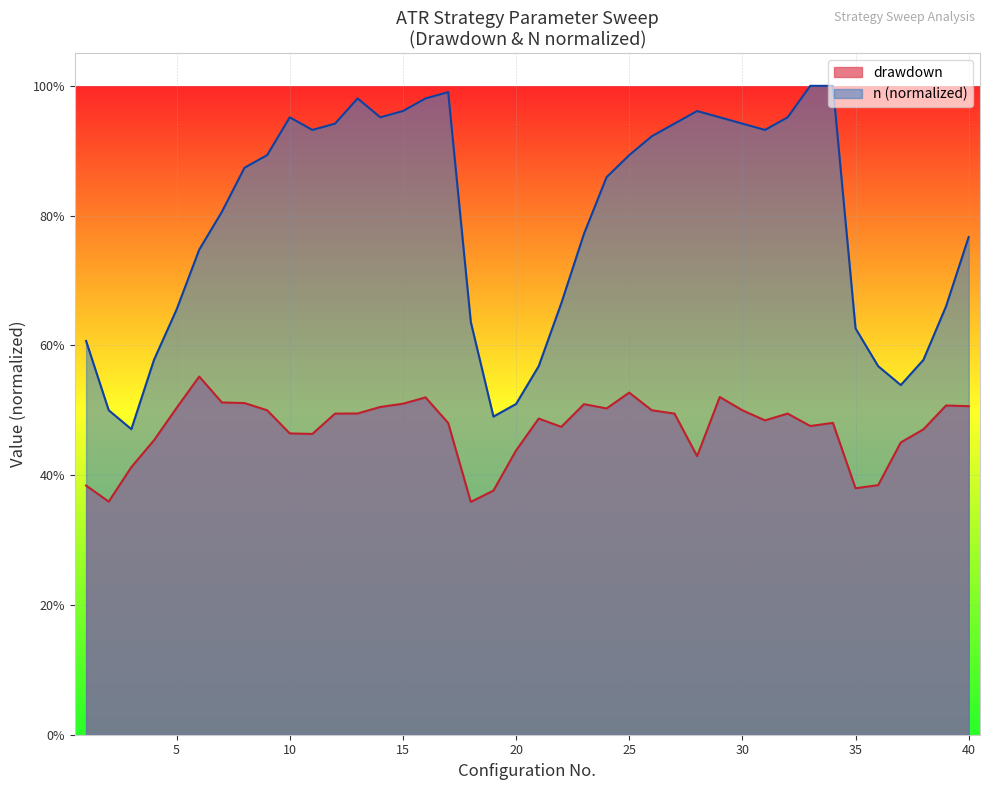

What is the maximum value for drawdown?

0.6